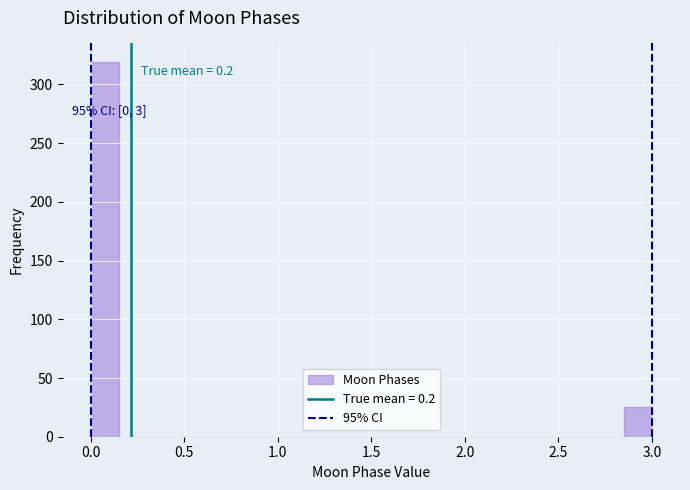

Read against the x-axis, roughly where is the centre of the tallest bar?

0.10